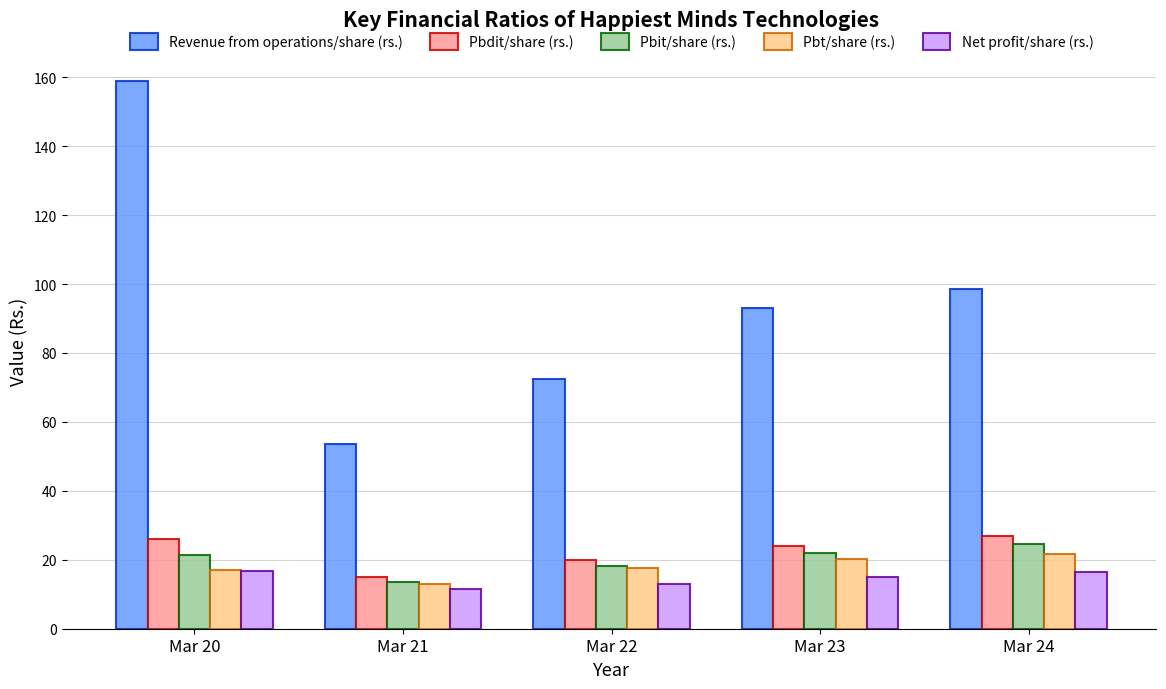

What is the difference between the Net profit/share (rs.) values at Mar 20 and Mar 22?

3.6